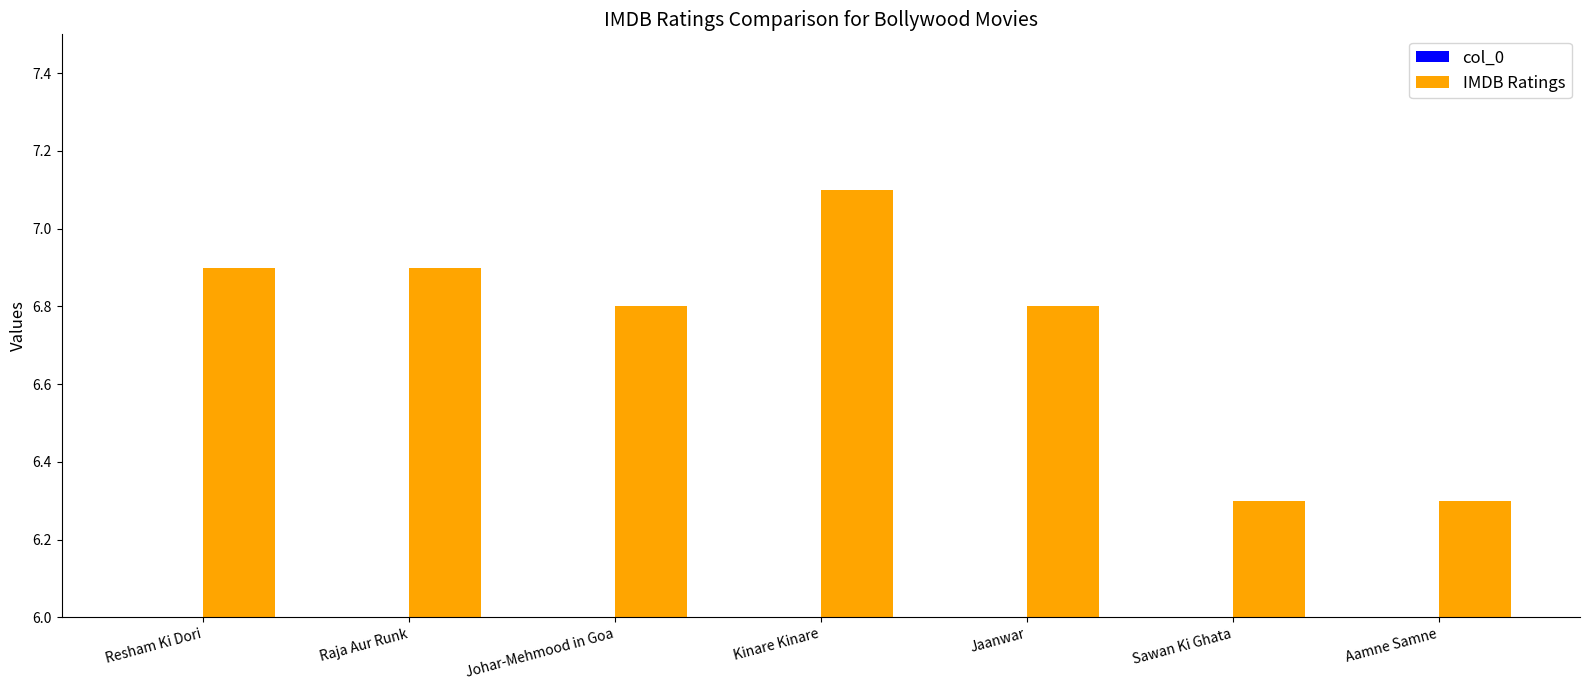

What are all the series names shown in the legend?

col_0, IMDB Ratings